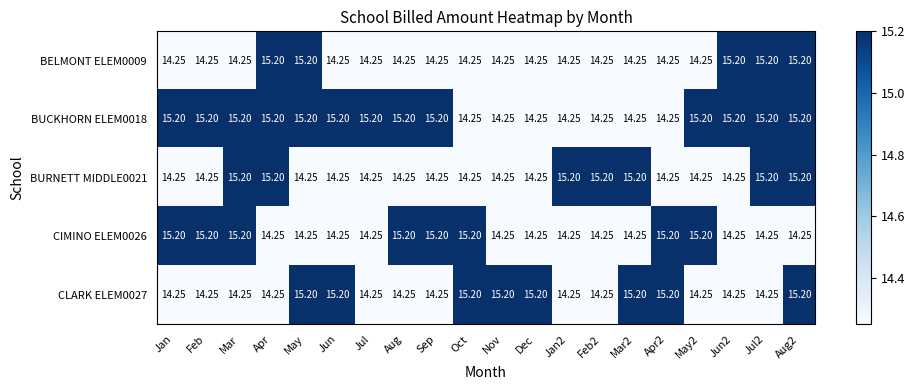

Is the value of BURNETT MIDDLE0021 at Feb2 greater than the value of CIMINO ELEM0026 at Feb2?

Yes